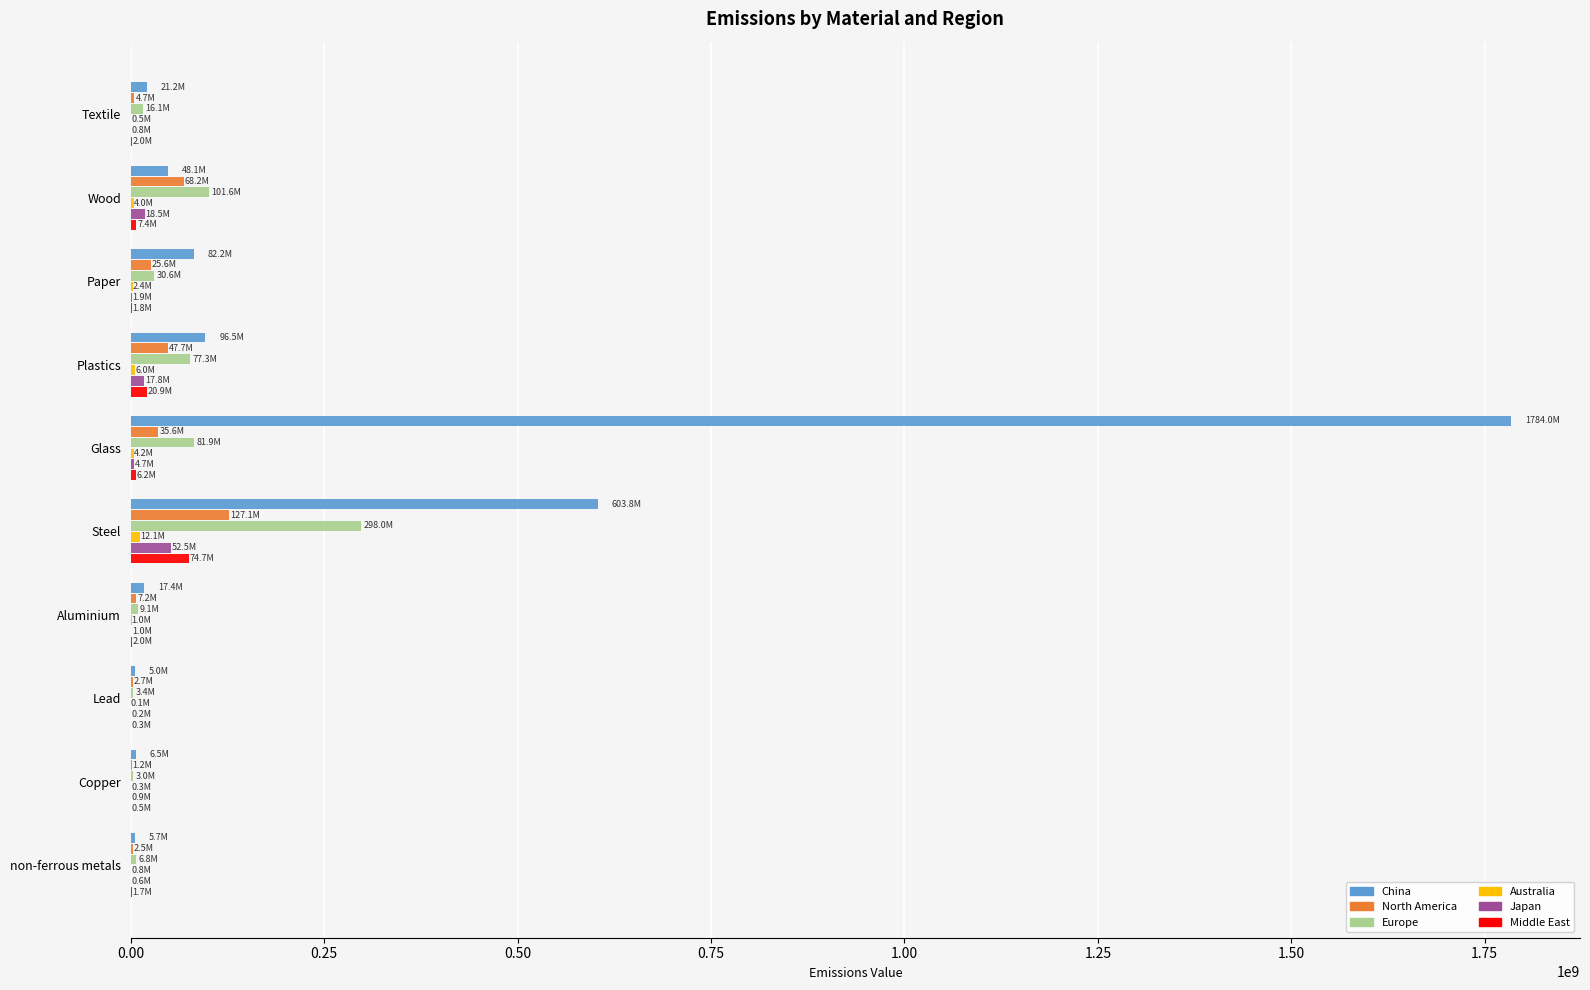

Which label corresponds to the largest value in the chart?

Glass